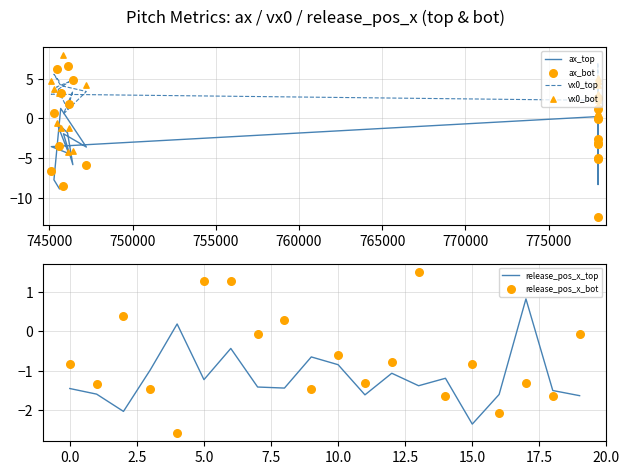

Is the value of release_pos_x_top at 11 greater than the value of ax_bot at 19?

Yes